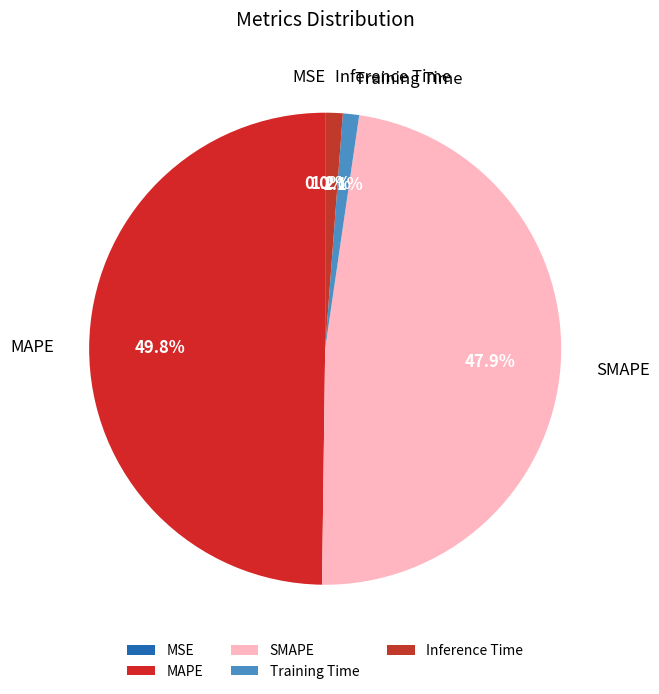

Between Inference Time and SMAPE, which is larger?

SMAPE